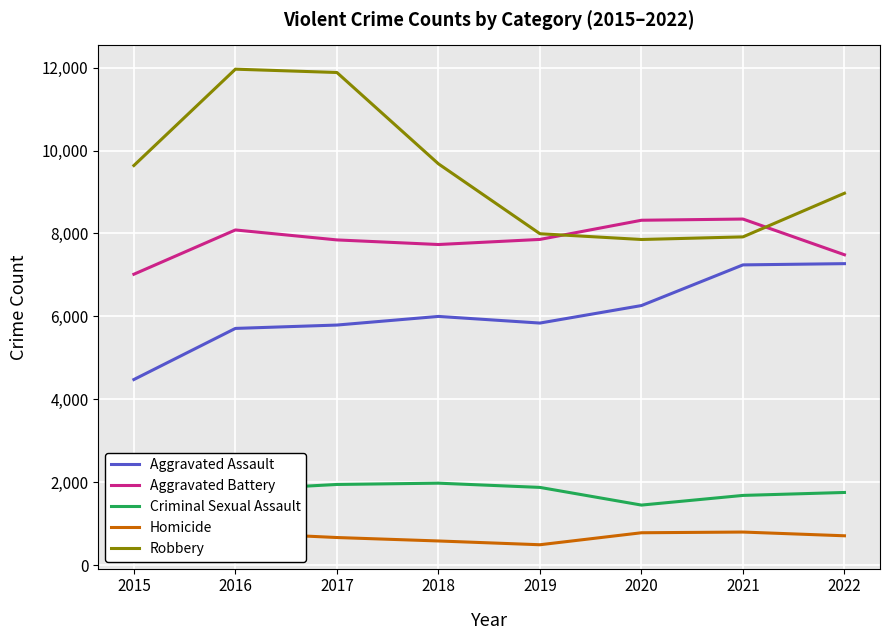

What is the lowest value of the Robbery series?

7855